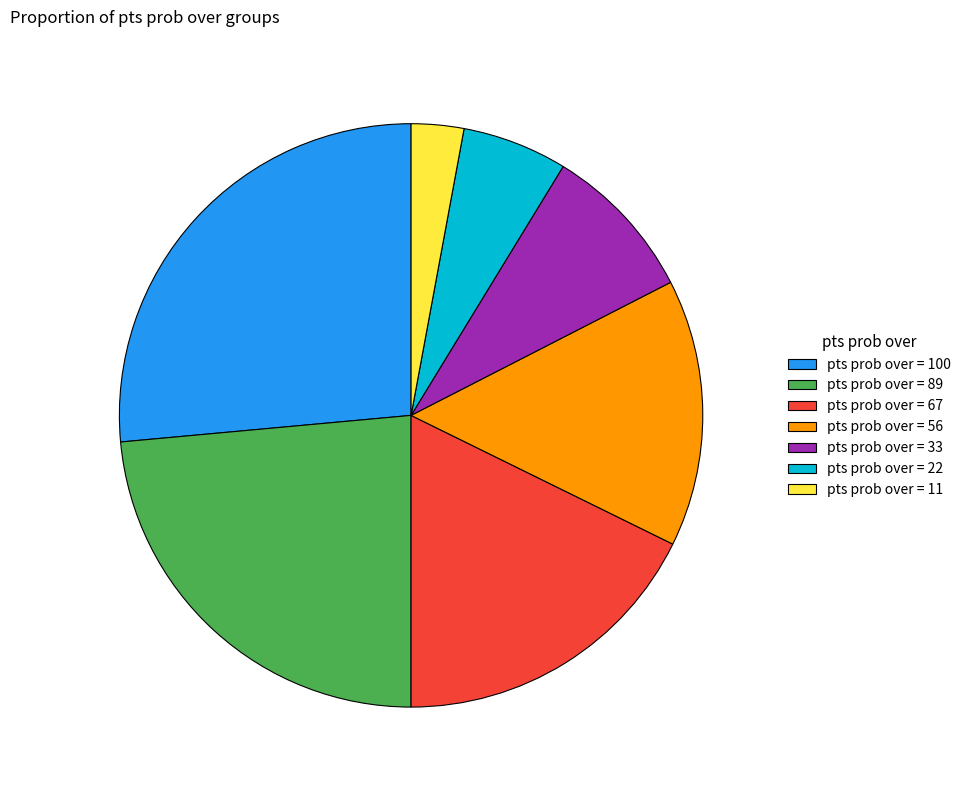

What is the ratio of the value at pts prob over = 89 to the value at pts prob over = 56?

1.6